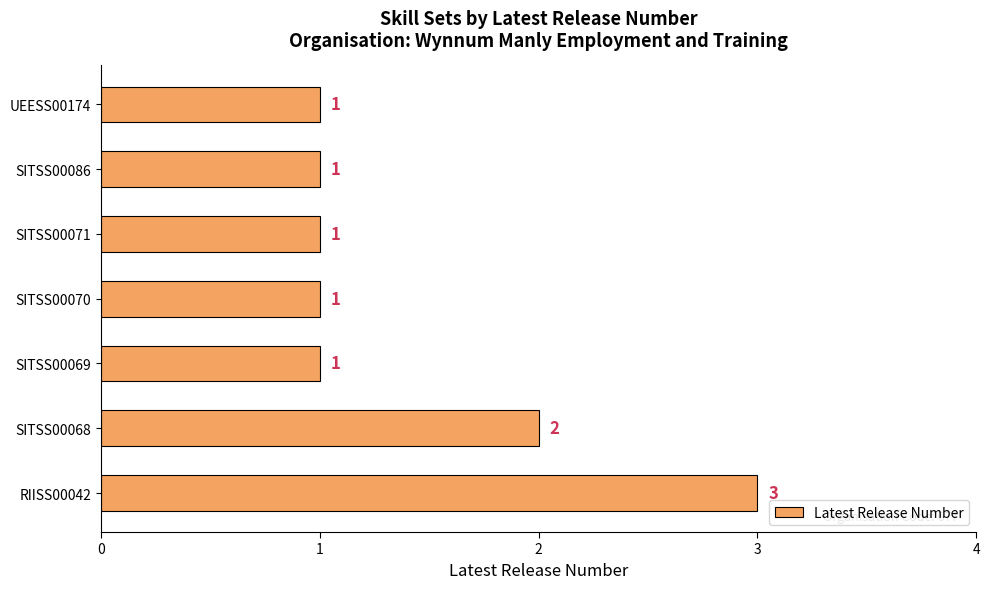

Does the chart contain stacked bars?

No